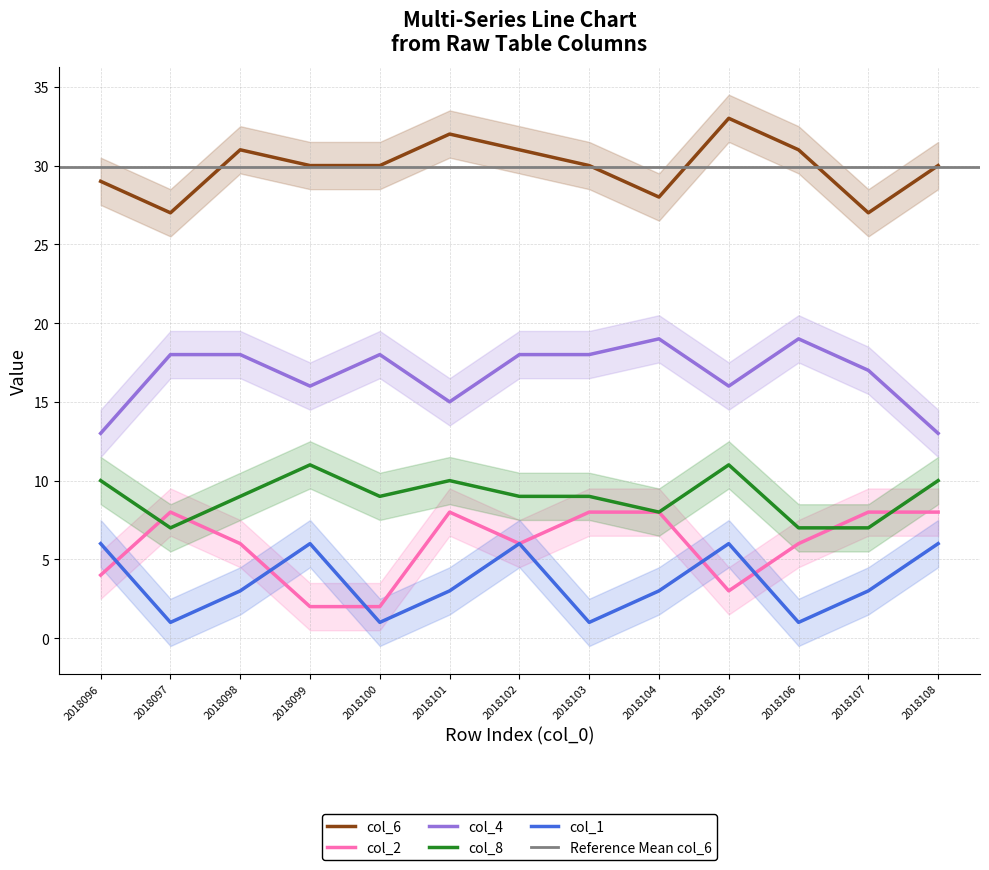

The value of col_2 at 2018107 is 3. True or false?

False